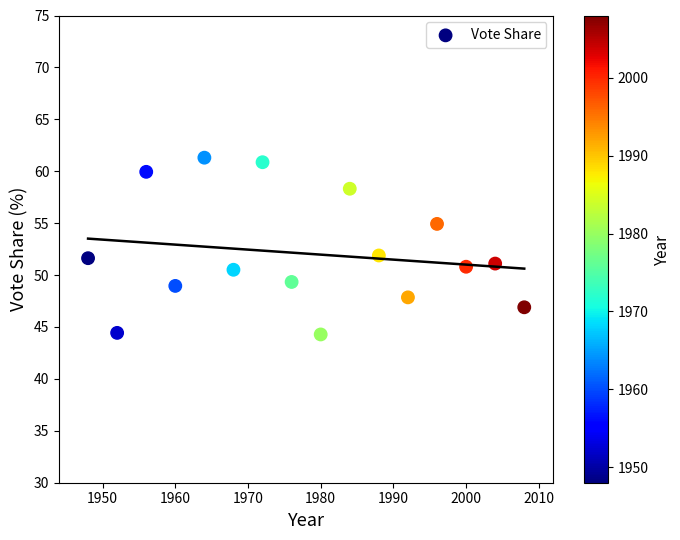

What is the range of Y values (max minus min)?

17.0